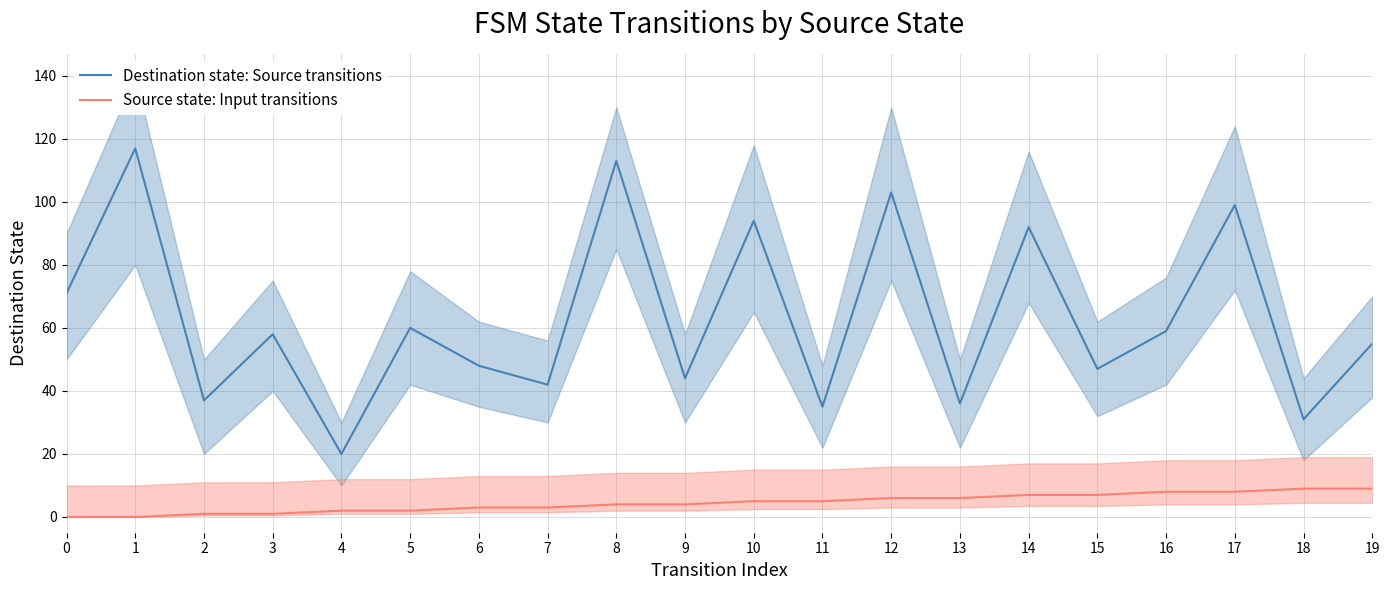

Rank the categories by Destination state: Source transitions value from lowest to highest.

4, 18, 11, 13, 2, 7, 9, 15, 6, 19, 3, 16, 5, 0, 14, 10, 17, 12, 8, 1